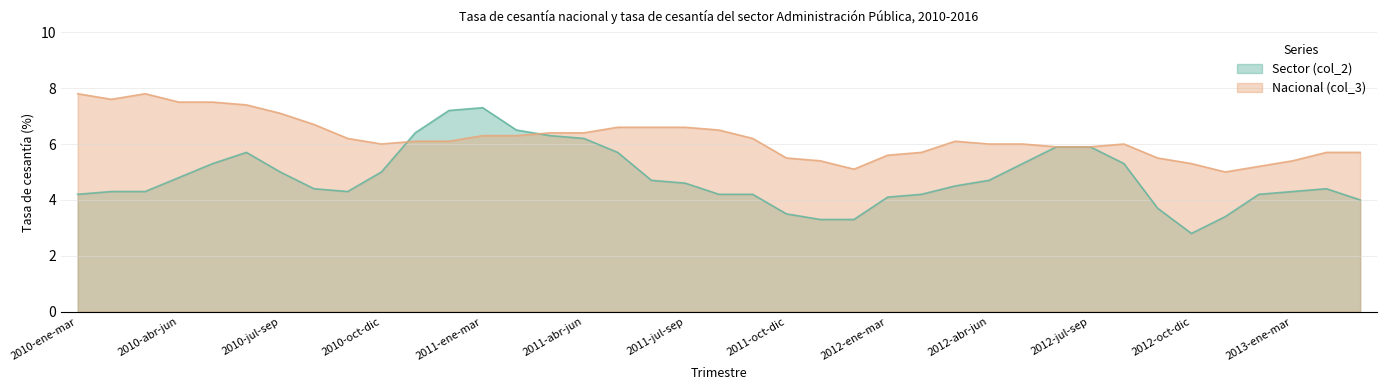

True or false: Nacional (col_3) and Sector (col_2) cross at least once.

True